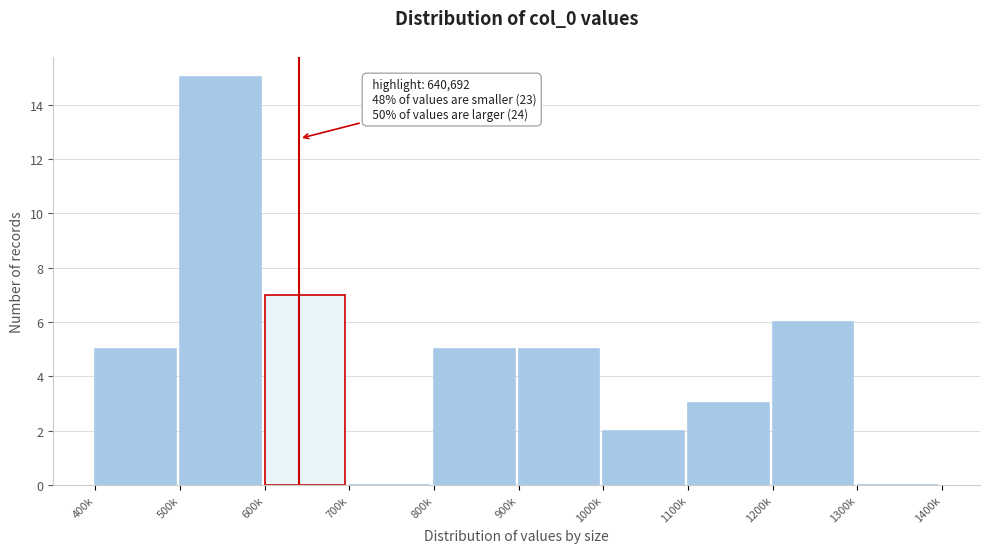

Reading left to right, list all the values displayed in this chart.

400k=5	500k=15	600k=7	700k=0	800k=5	900k=5	1000k=2	1100k=3	1200k=6	1300k=0